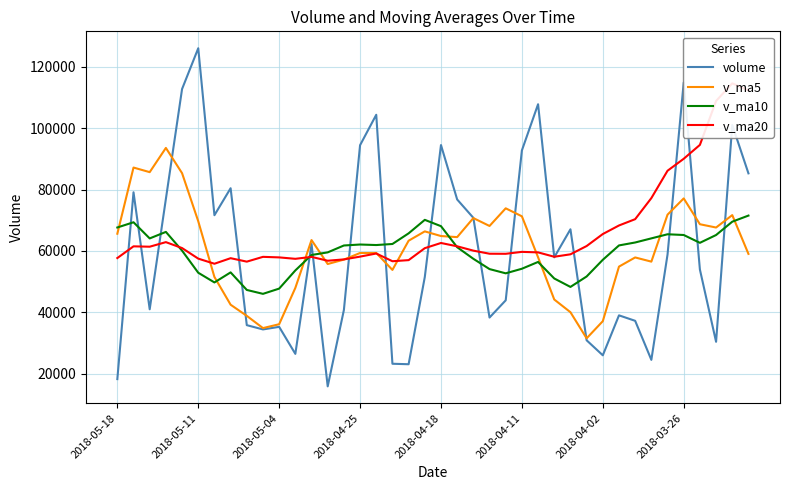

The value of v_ma10 at 2018-04-02 is 24084.2. True or false?

False